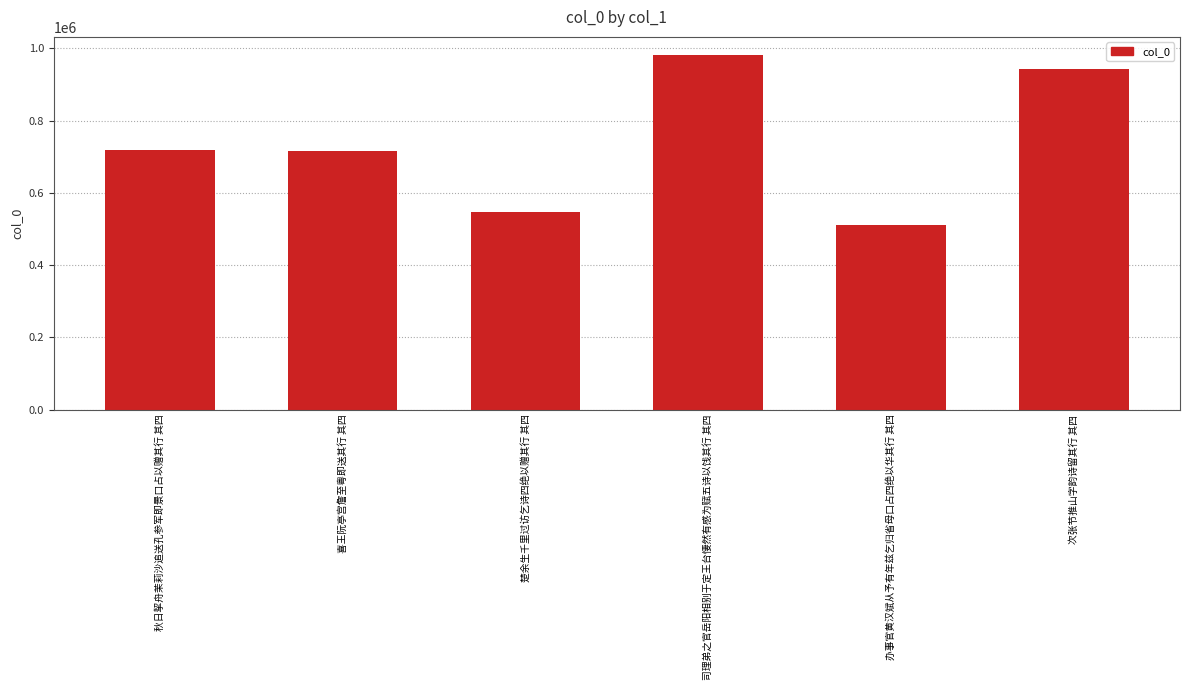

What is the average value?

735671